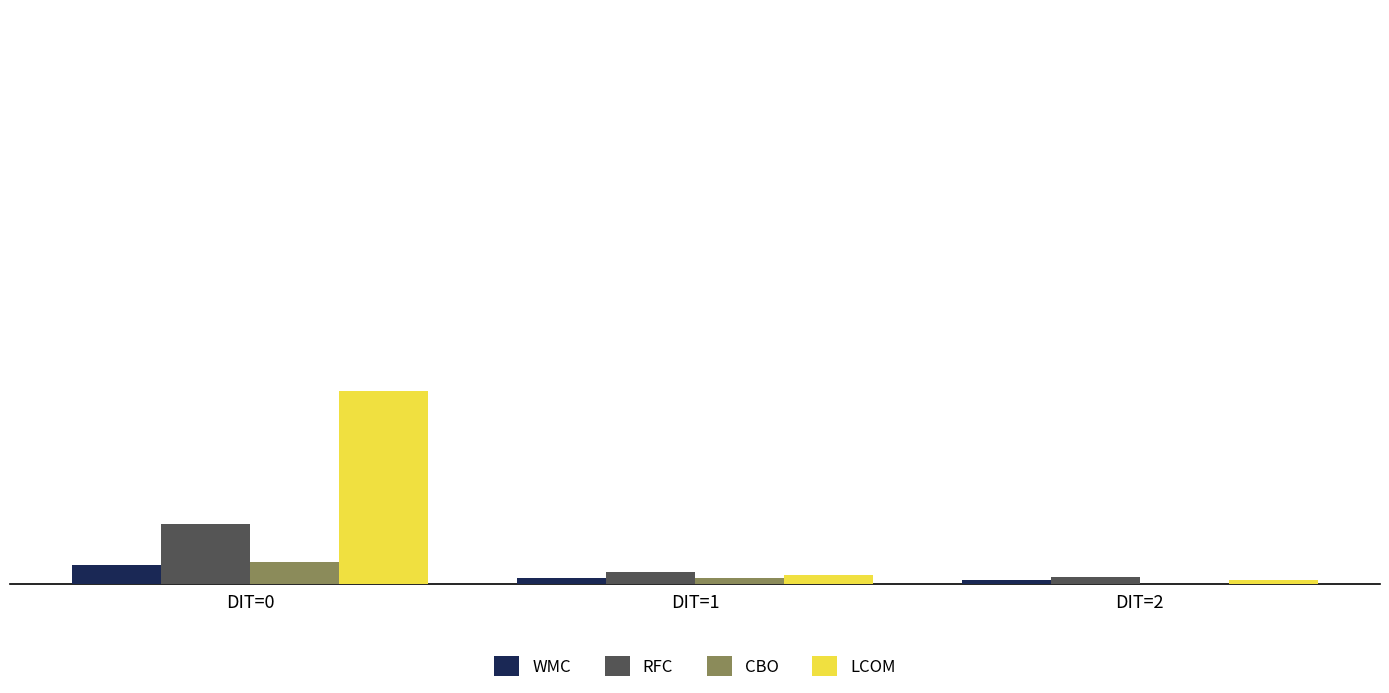

What are all the series names shown in the legend?

WMC, RFC, CBO, LCOM